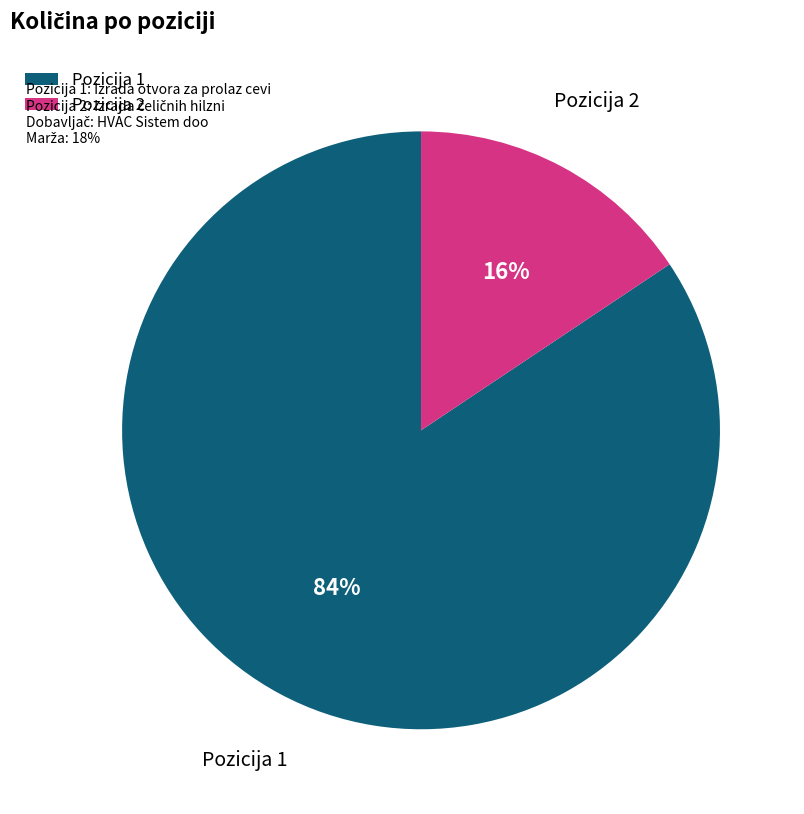

To the nearest percent, what is the combined percentage of Pozicija 1 and Pozicija 2?

100%